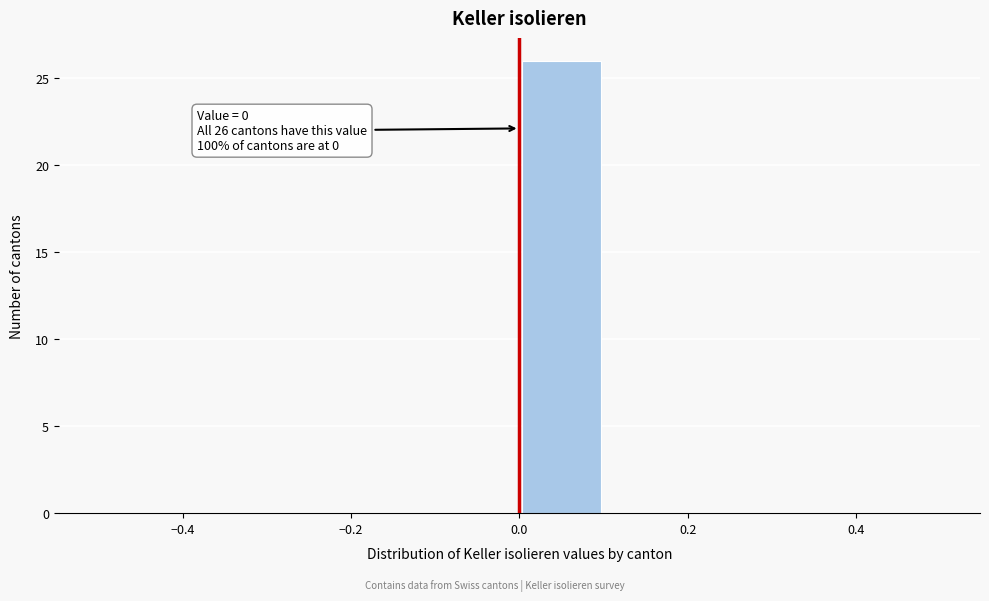

Over which range of the x-axis is the bar tallest?

0.0 to 0.1